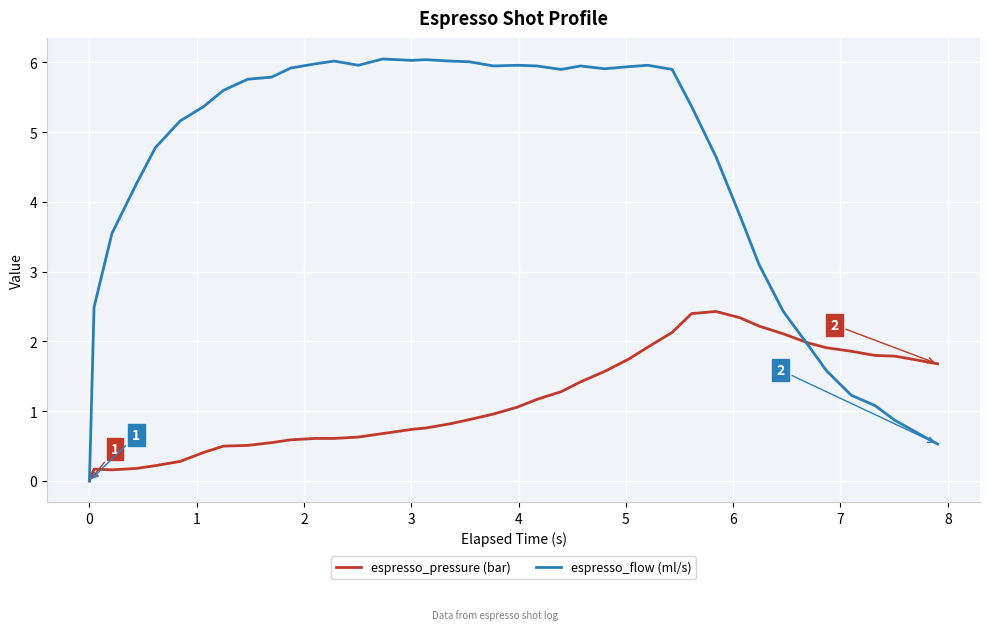

Which series has the largest total across all categories?

espresso_flow (ml/s)